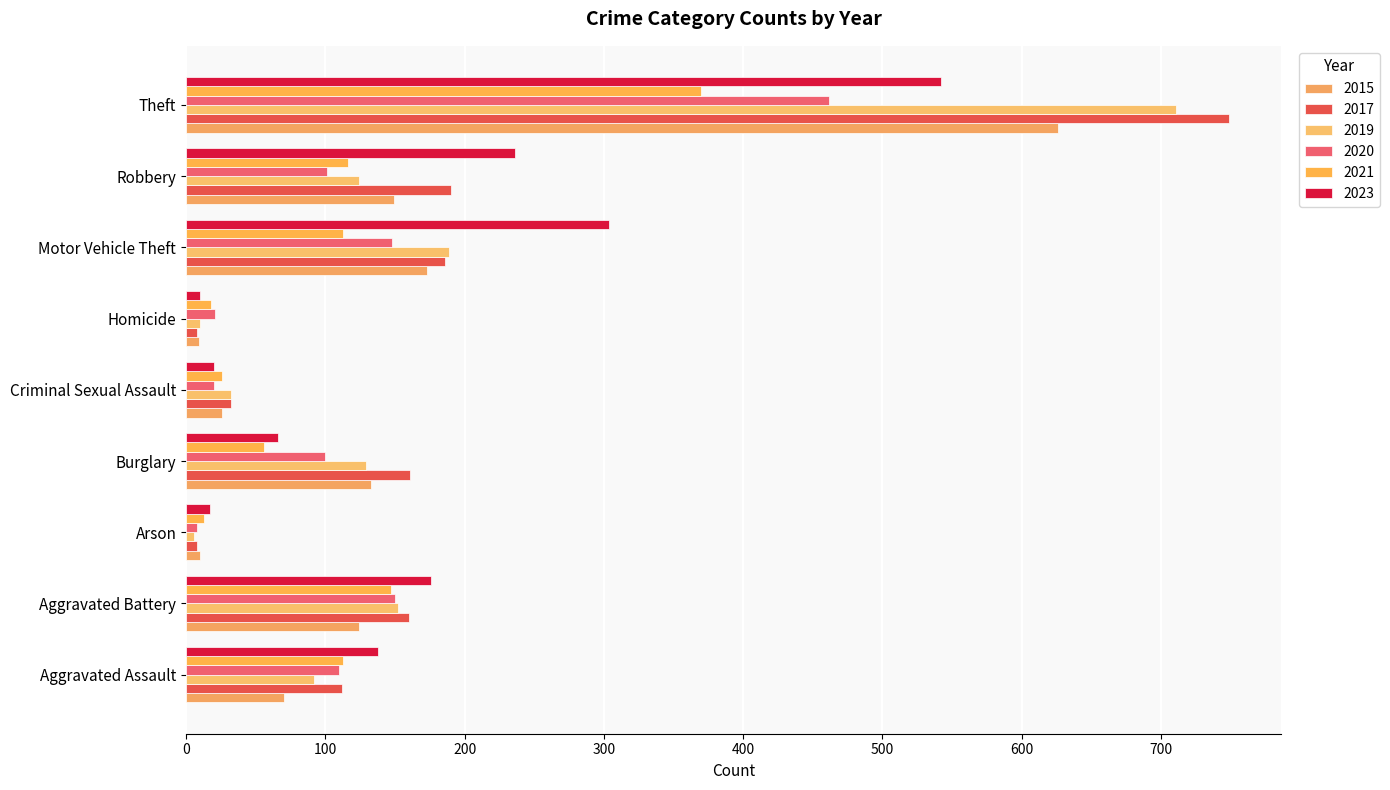

What is the total value across all series at Burglary?

645